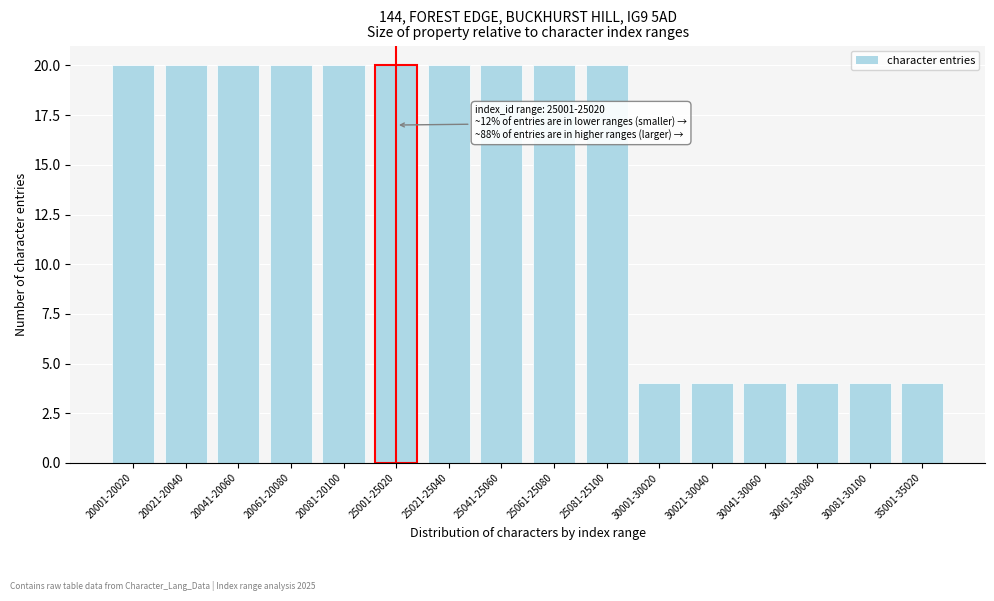

Reading left to right, list all the values displayed in this chart.

20	20	20	20	20	20	20	20	20	20	4	4	4	4	4	4